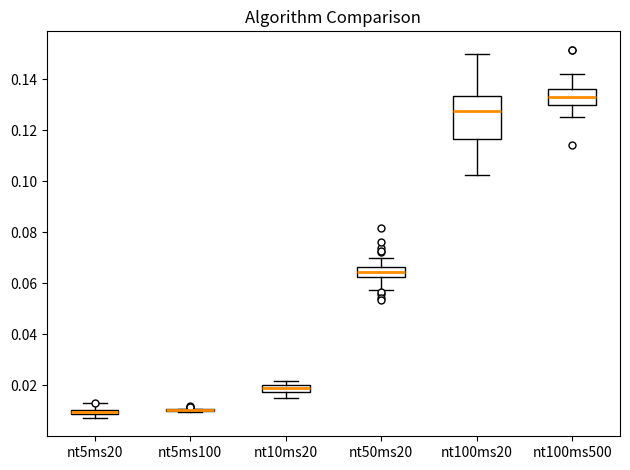

Which box is the tallest, from its lower edge to its upper edge?

nt100ms20